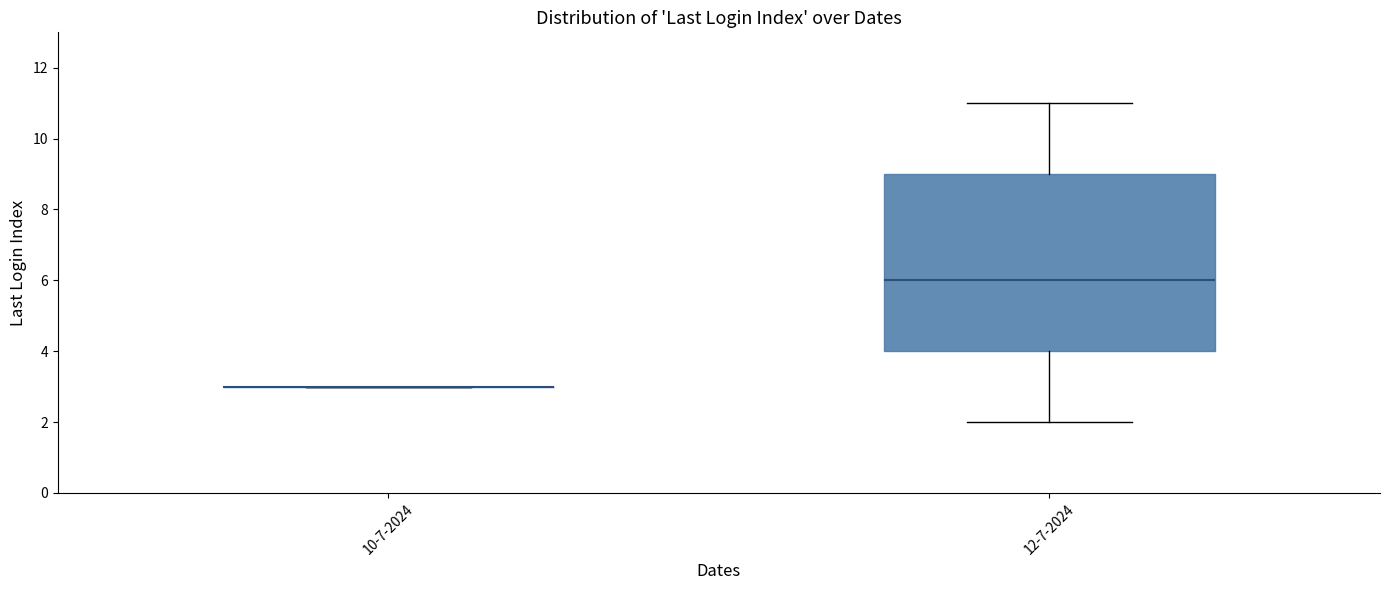

Which box is the tallest, from its lower edge to its upper edge?

12-7-2024